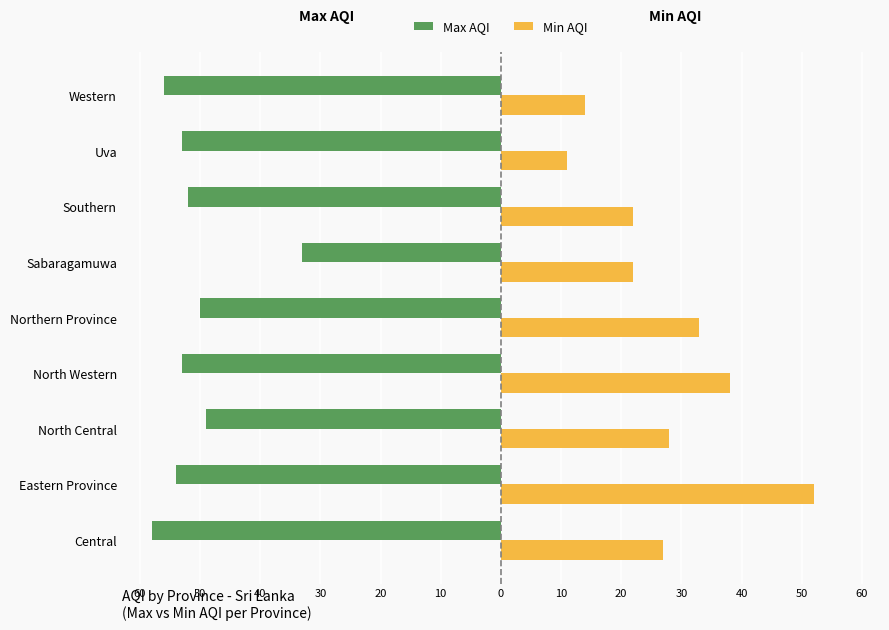

What are all the series names shown in the legend?

Max AQI, Min AQI